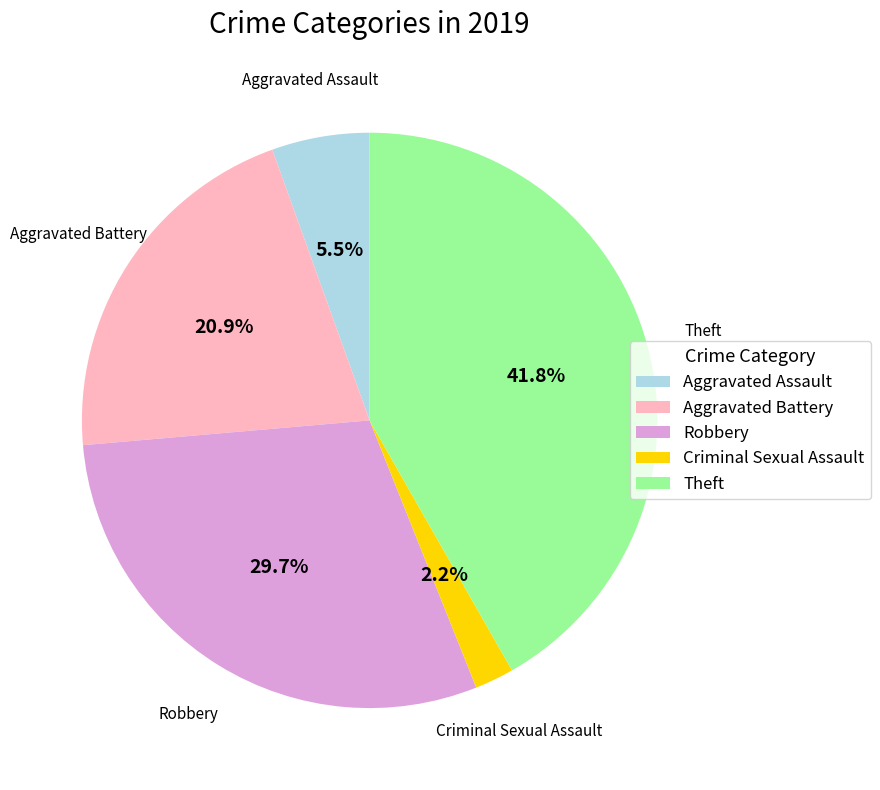

What is the smallest slice in the pie chart?

Criminal Sexual Assault